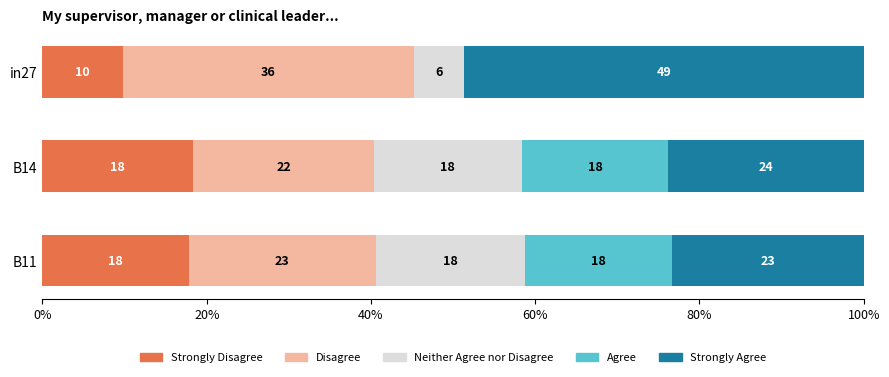

What are all the series names shown in the legend?

Strongly Disagree, Disagree, Neither Agree nor Disagree, Agree, Strongly Agree